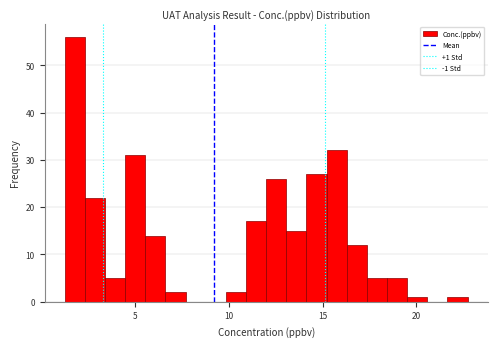

Read against the x-axis, roughly where is the centre of the tallest bar?

2.0